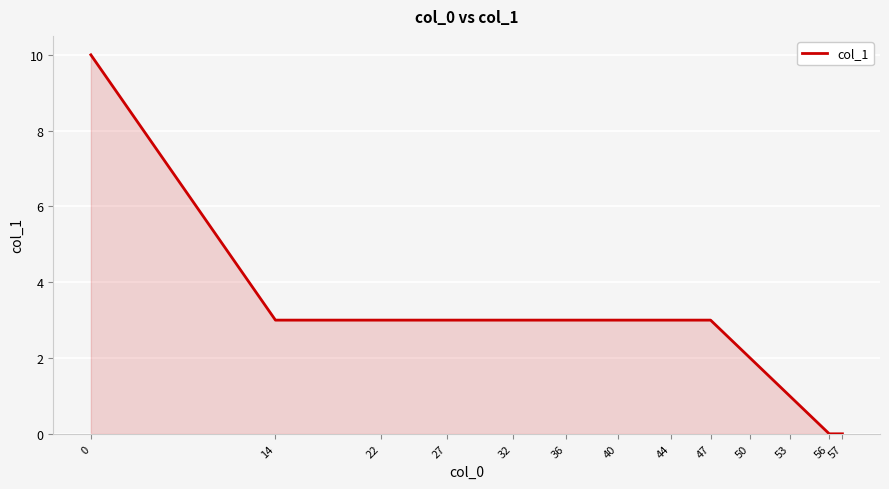

What is the sum of the values at 40 and 22?

6